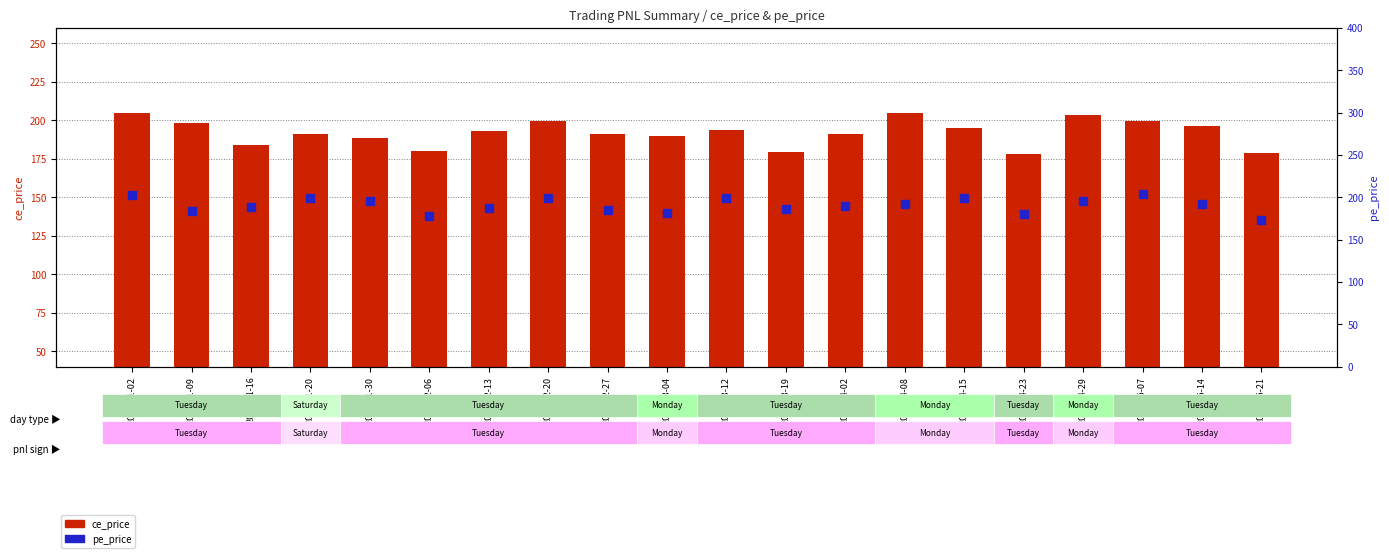

Which series contains the lowest Y value?

pe_price